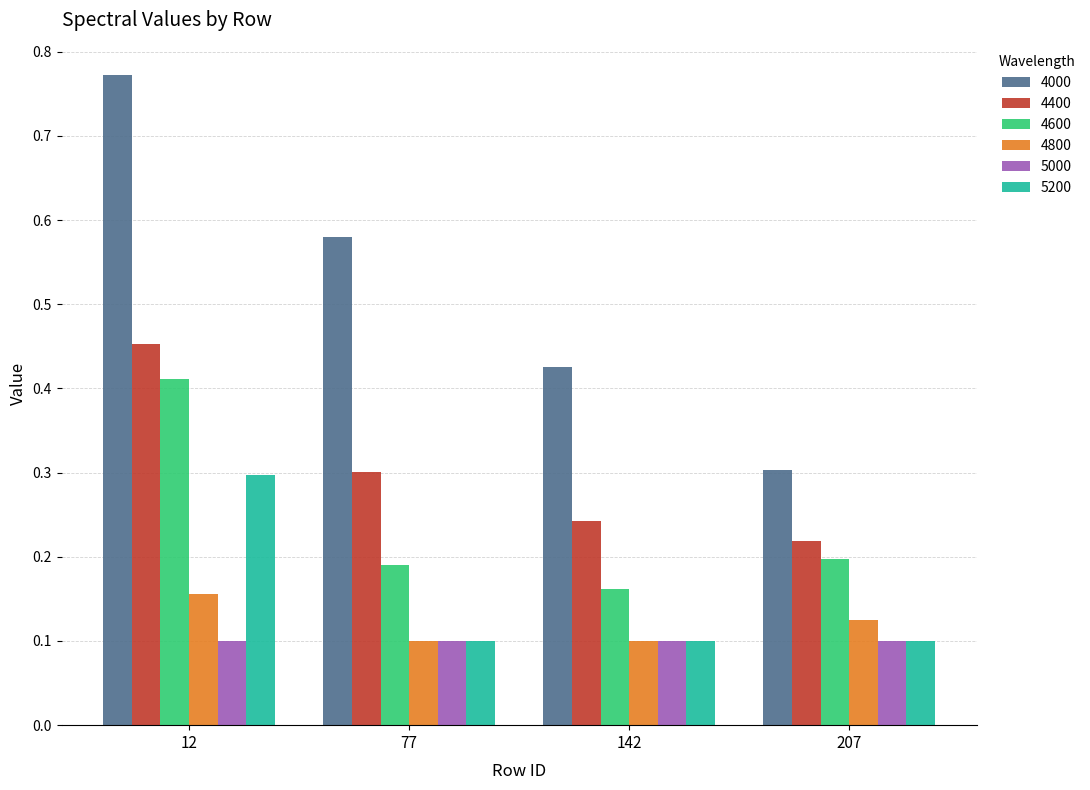

Rank the series by their maximum value, from highest to lowest.

4000, 4400, 4600, 5200, 4800, 5000